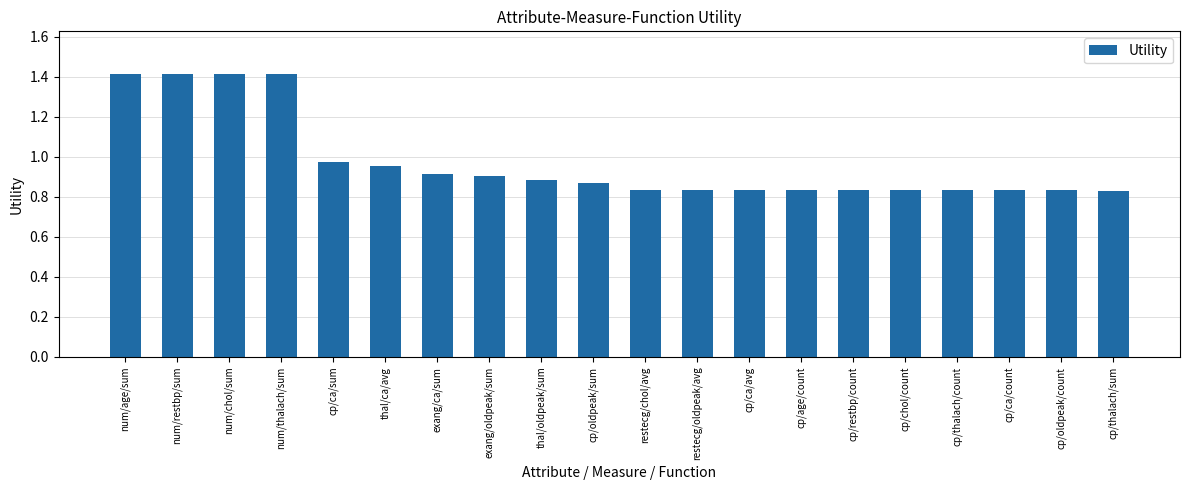

True or false: the data shows 0.3 at cp/thalach/sum.

False